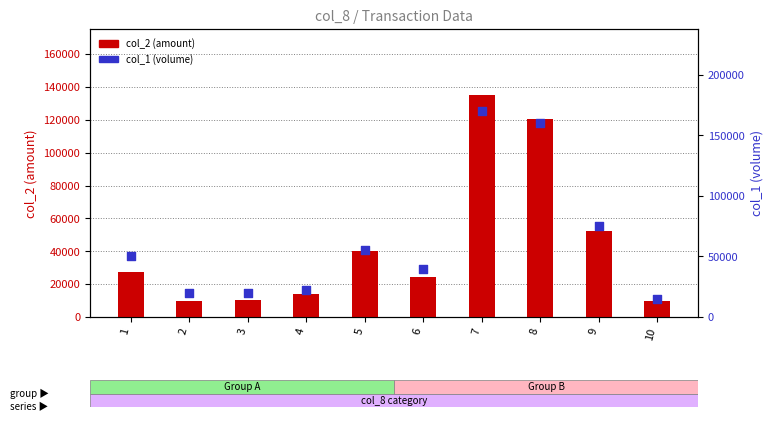

At how many categories does at least one series exceed 38854?

6